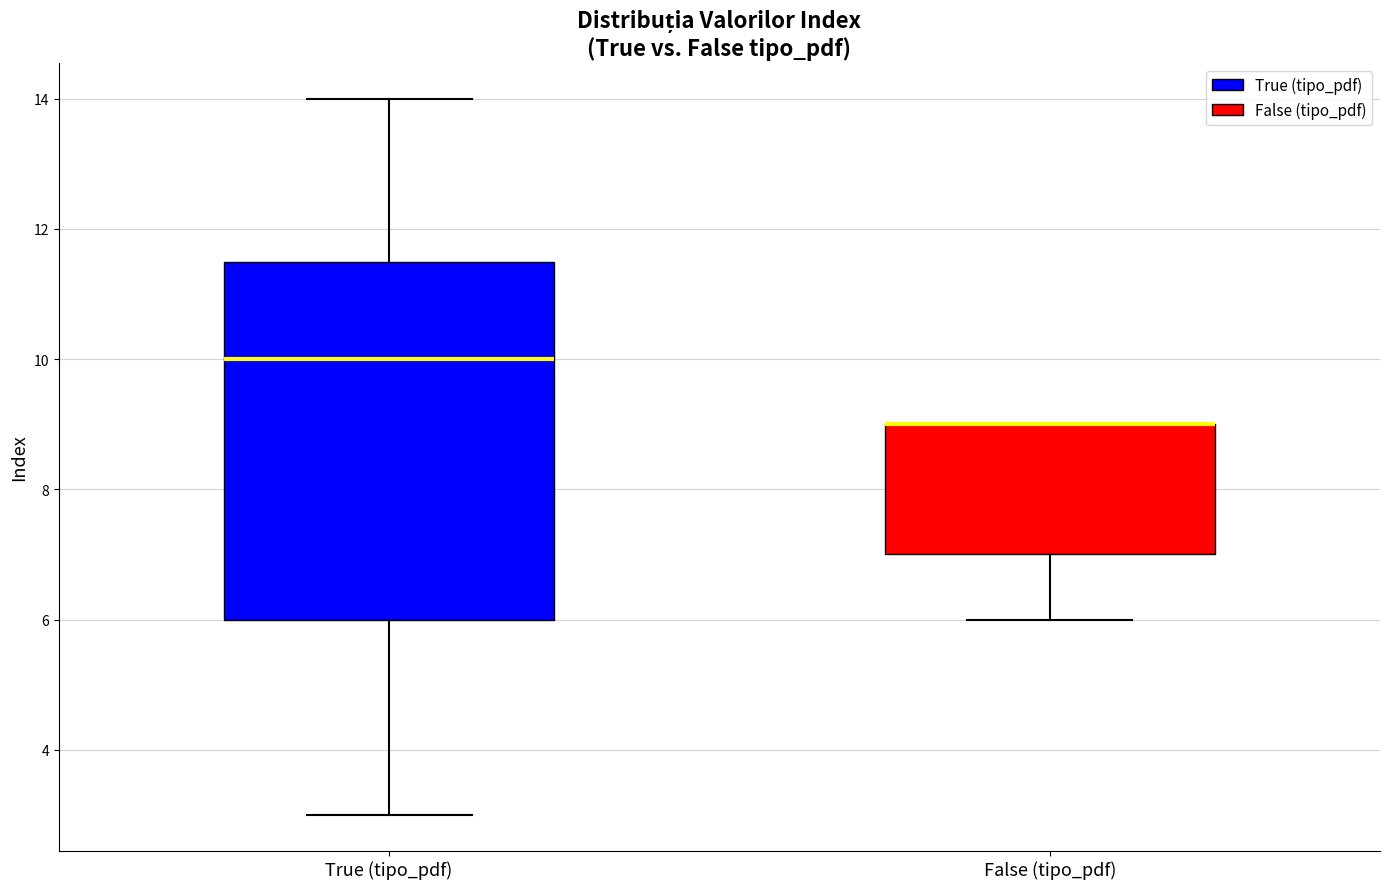

Reading left to right, read every box against the y-axis: the position of its median line, the range the box covers, and the ends of its whiskers. The values are not printed on the chart, so give them approximately, as read against the axis.

True (tipo_pdf): median 10.0, box 6.0 to 11.6, whiskers 3.0 to 14.0
False (tipo_pdf): median 9.0 (drawn on the box's upper edge), box 7.0 to 9.0, whiskers 6.0 to 9.0